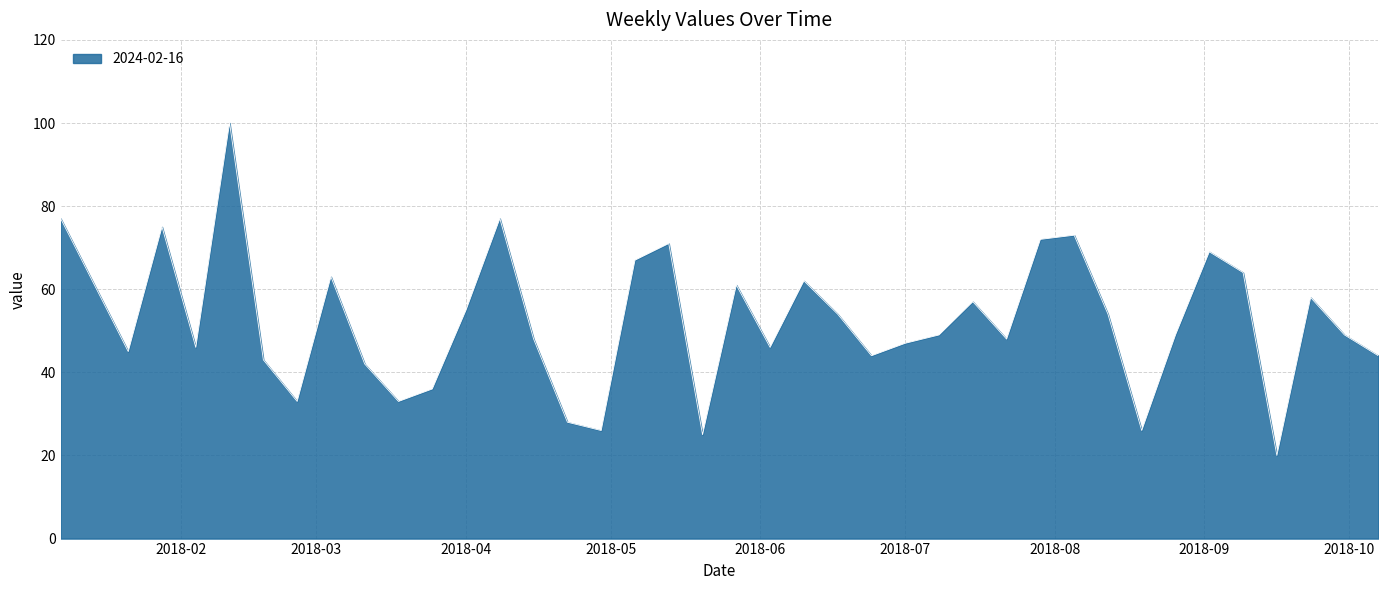

What is the difference between the maximum and minimum values?

80